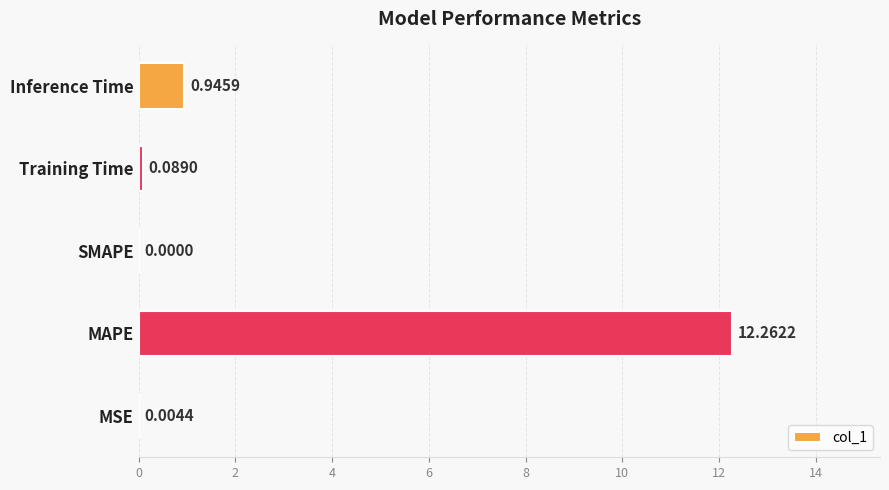

What is the sum of the values at MAPE and Inference Time?

13.2